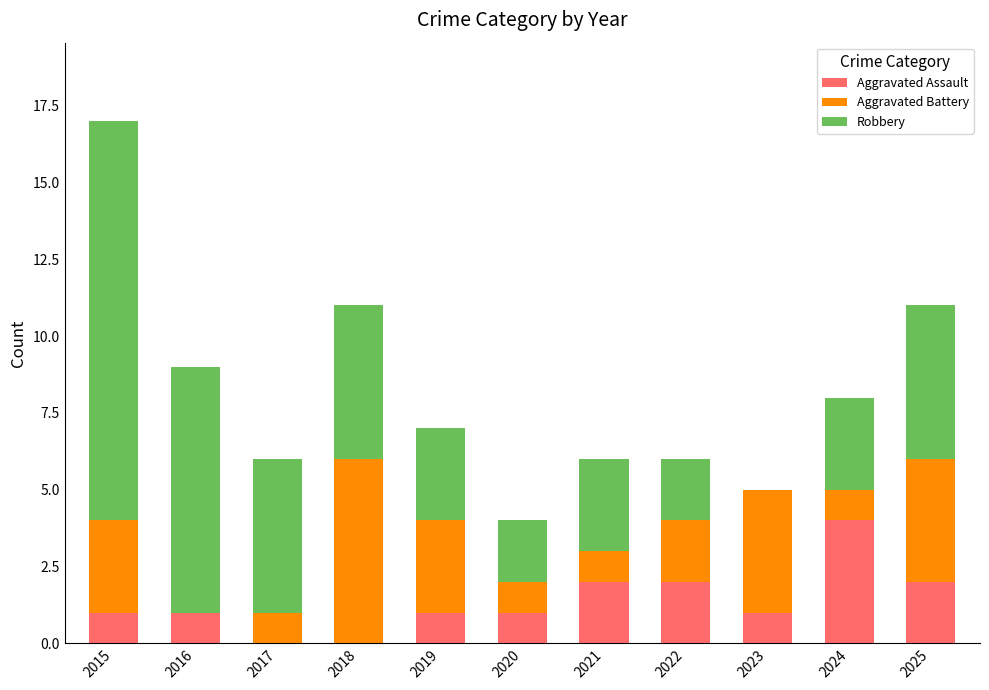

What is the sum of all Aggravated Assault values?

15